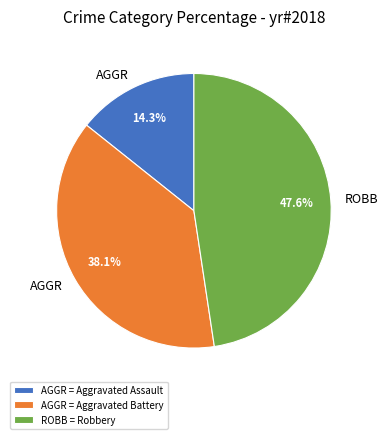

Rank the categories by value from lowest to highest.

AGGR = Aggravated Assault, AGGR = Aggravated Battery, ROBB = Robbery